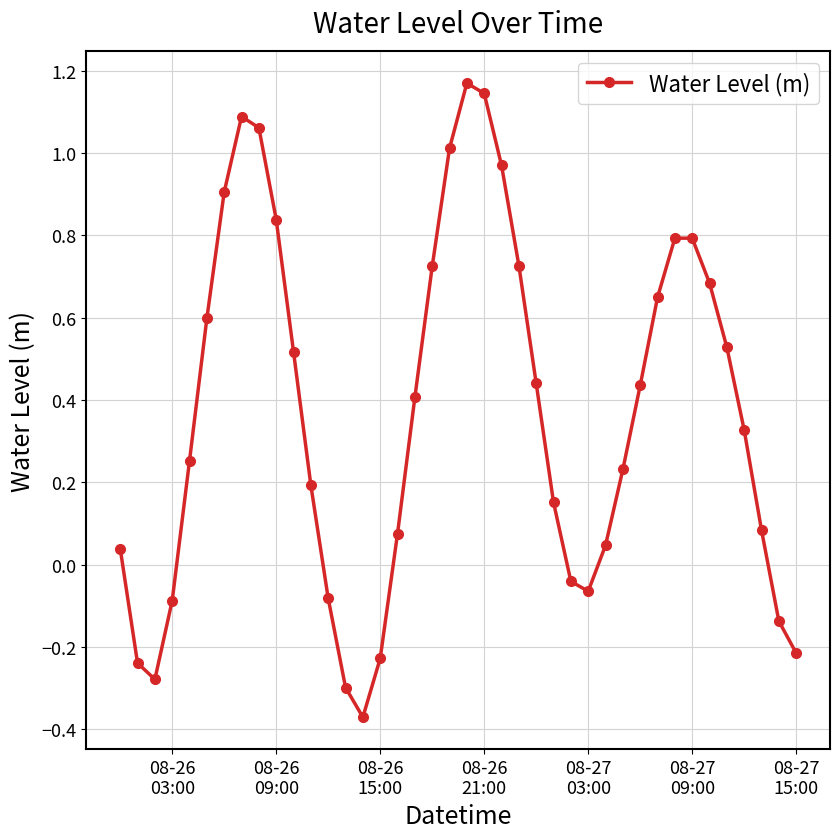

How many interior local valleys (lower than both neighbors) does the data have?

3